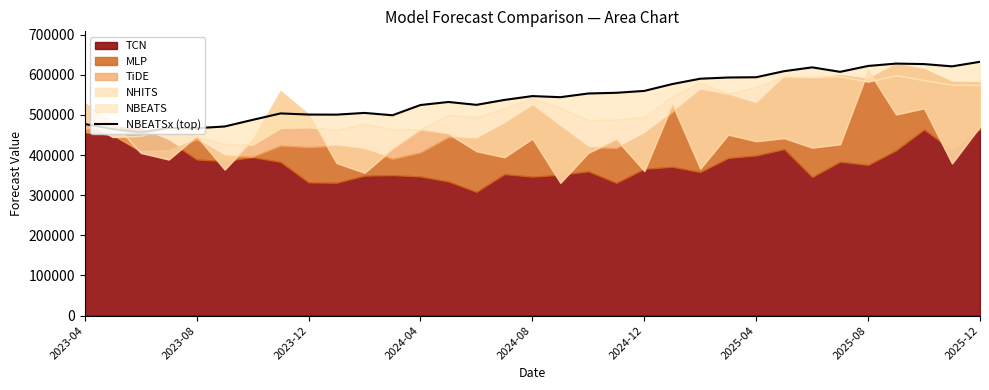

Is it true that the value at 13 is 532324.9?

True